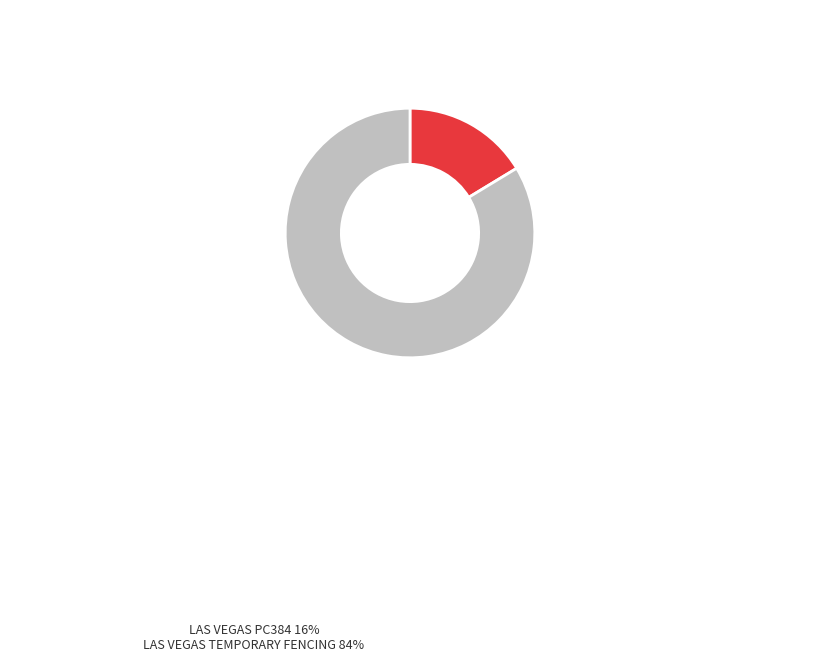

How many slices are in this pie chart?

2